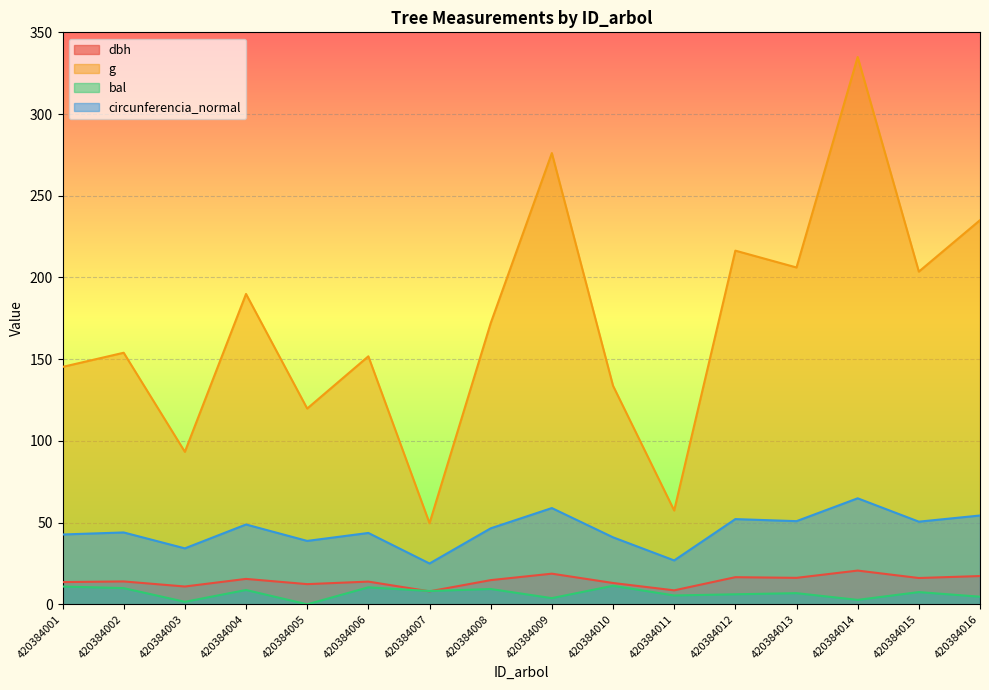

Reading right to left, extract all data points from this chart.

dbh: 420384016=17.3	420384015=16.1	420384014=20.6	420384013=16.2	420384012=16.6	420384011=8.6	420384010=13.1	420384009=18.8	420384008=14.8	420384007=8.0	420384006=13.9	420384005=12.3	420384004=15.6	420384003=10.9	420384002=14.0	420384001=13.6
g: 420384016=235.1	420384015=203.6	420384014=334.9	420384013=206.1	420384012=216.4	420384011=57.4	420384010=133.8	420384009=276.1	420384008=172.0	420384007=49.6	420384006=151.8	420384005=119.8	420384004=189.9	420384003=93.3	420384002=153.9	420384001=145.3
bal: 420384016=4.7	420384015=7.5	420384014=2.7	420384013=6.8	420384012=6.1	420384011=5.4	420384010=11.3	420384009=3.8	420384008=9.4	420384007=8.1	420384006=10.4	420384005=0.0	420384004=8.8	420384003=1.5	420384002=9.9	420384001=10.9
circunferencia_normal: 420384016=54.4	420384015=50.6	420384014=64.9	420384013=50.9	420384012=52.1	420384011=26.9	420384010=41.0	420384009=58.9	420384008=46.5	420384007=25.0	420384006=43.7	420384005=38.8	420384004=48.9	420384003=34.2	420384002=44.0	420384001=42.7